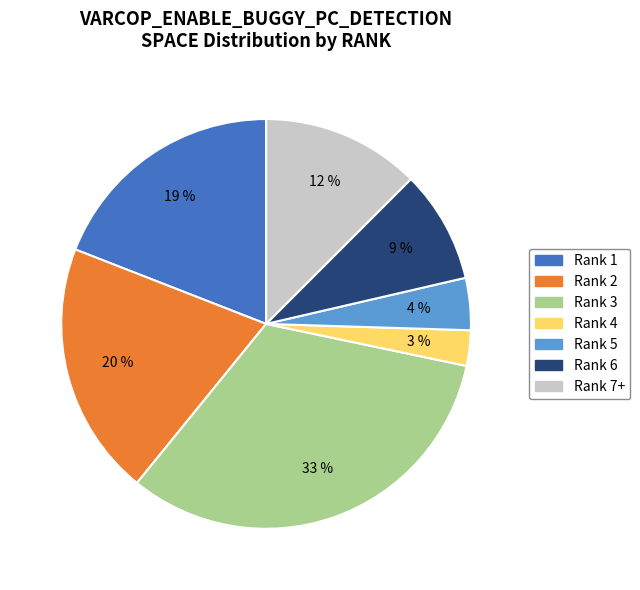

To the nearest percent, what percentage of the pie is Rank 2?

20%